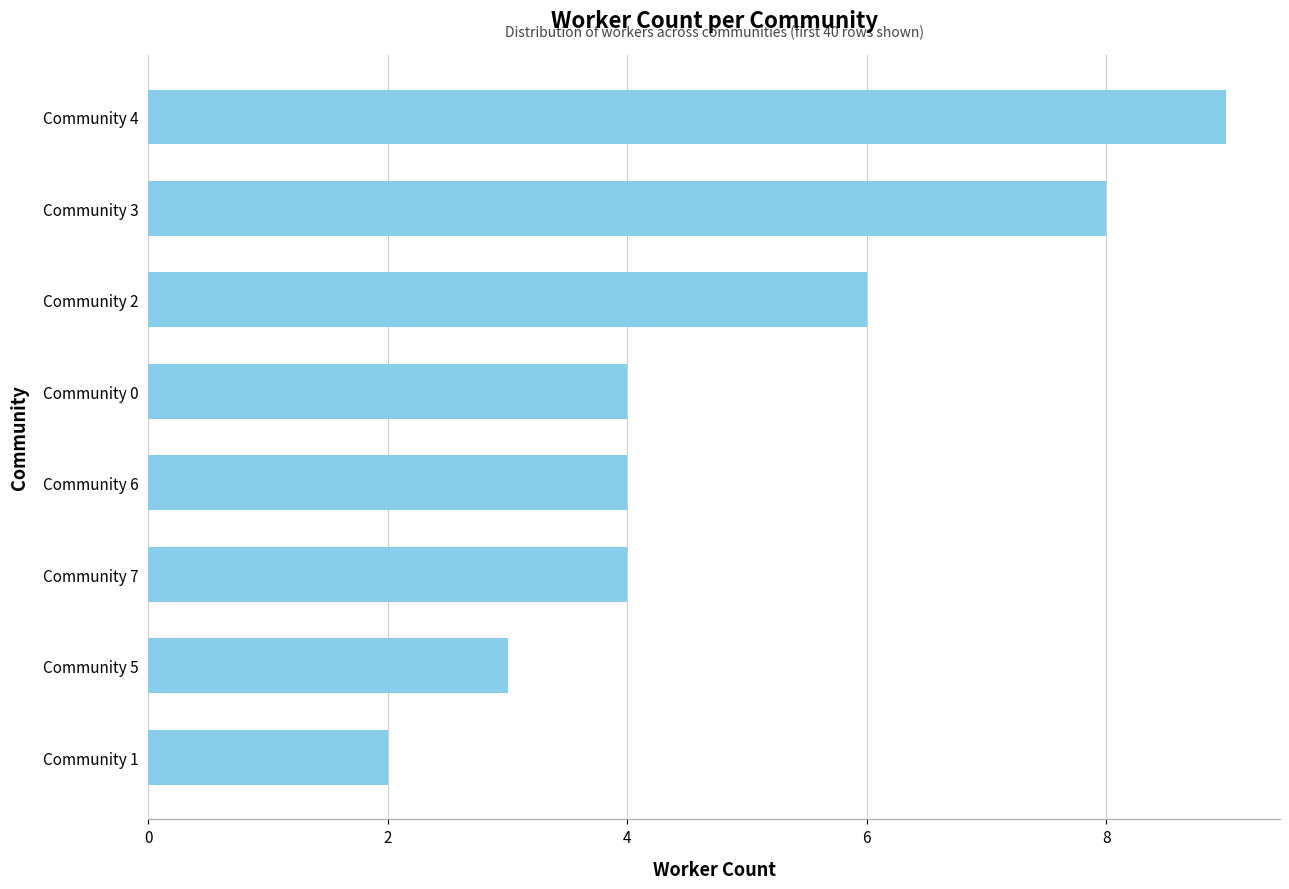

Reading bottom to top, extract all data points from this chart.

2	3	4	4	4	6	8	9